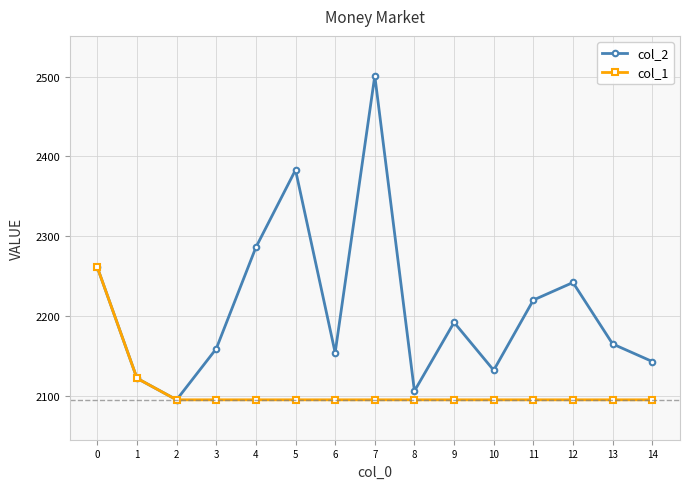

The col_2 series shows 3875 at 4. True or false?

False